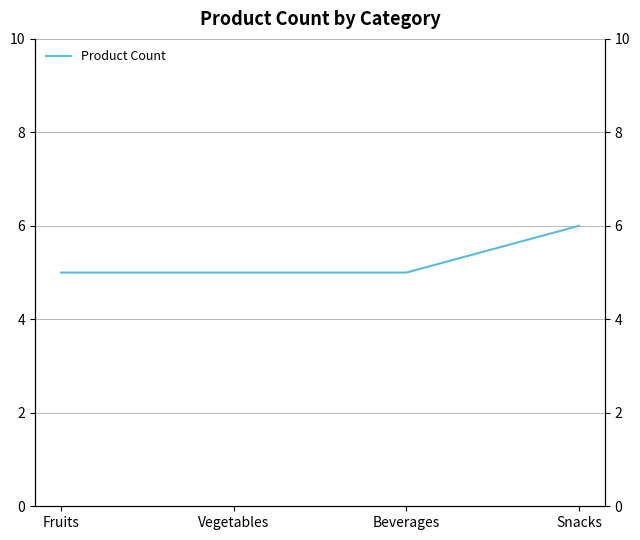

The value at Fruits is 5. True or false?

True